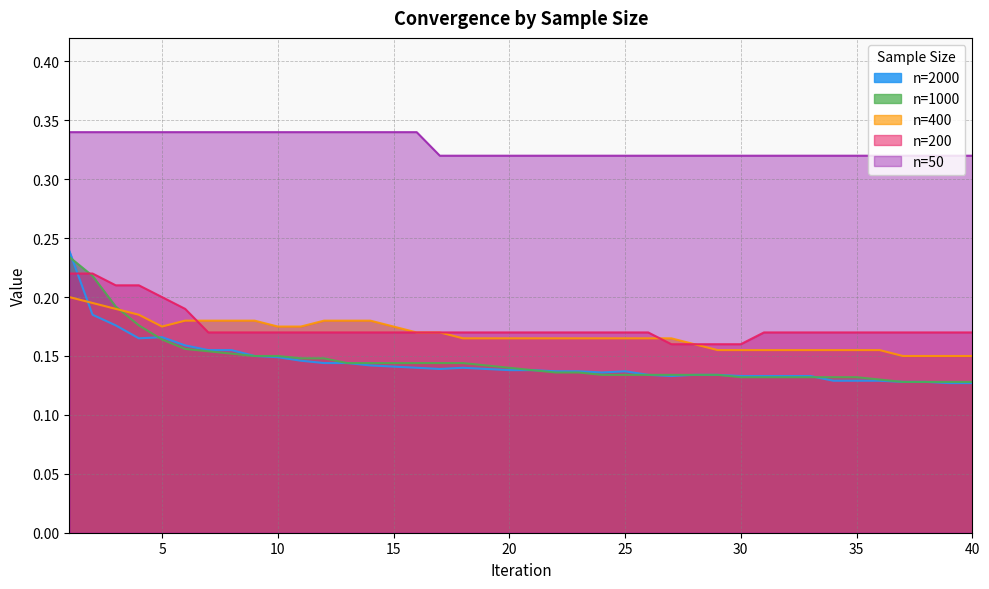

The value of n=50 at 9 is 0.3. True or false?

True